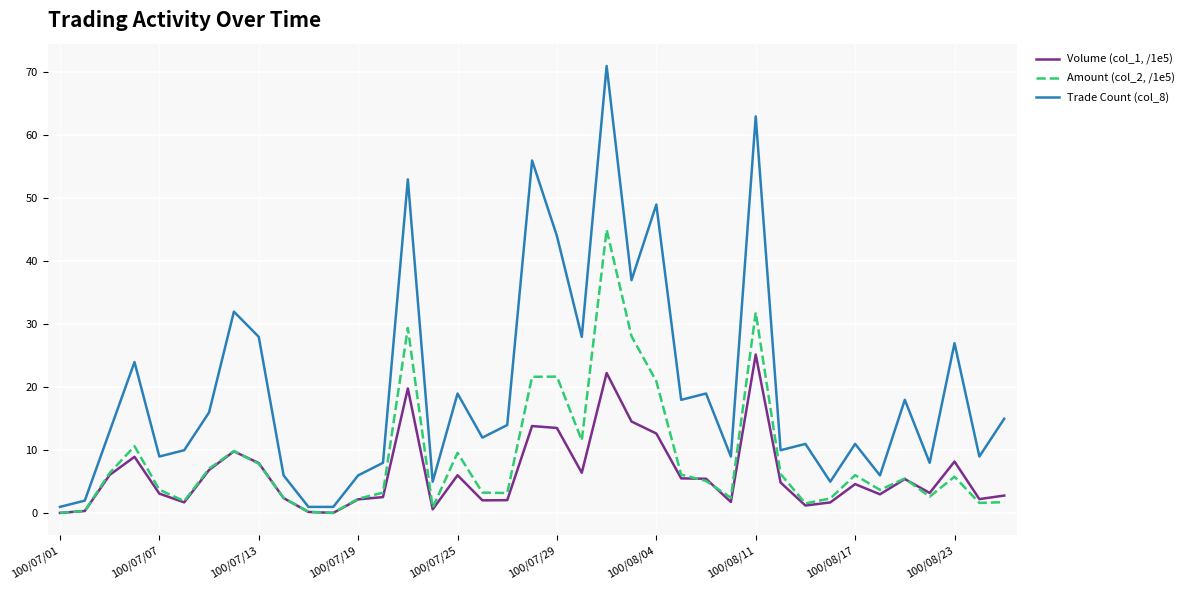

Which series has the widest spread of values?

Trade Count (col_8)